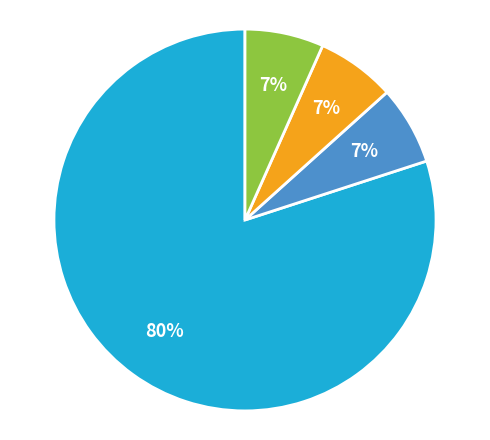

How many slices are in this pie chart?

4